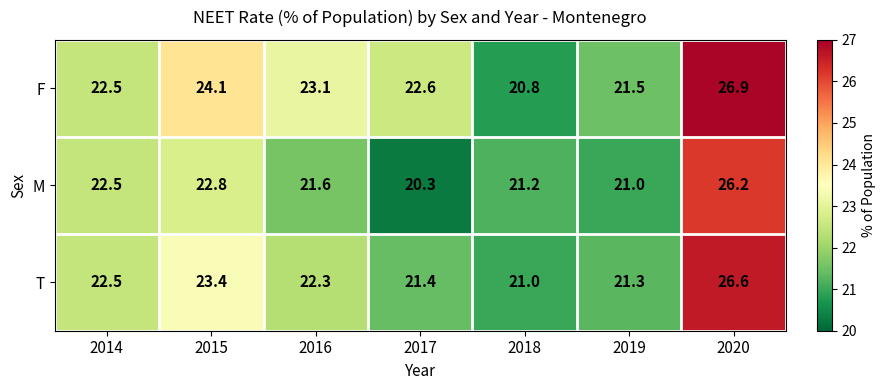

What is the approximate value of F at 2018?

20.8